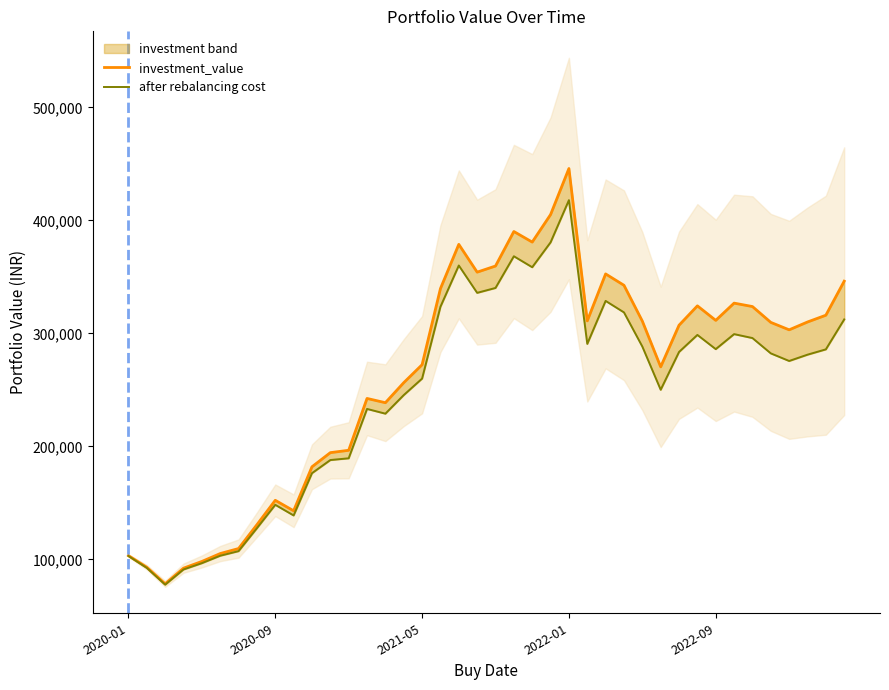

Does the chart display data point markers on the line(s)?

No